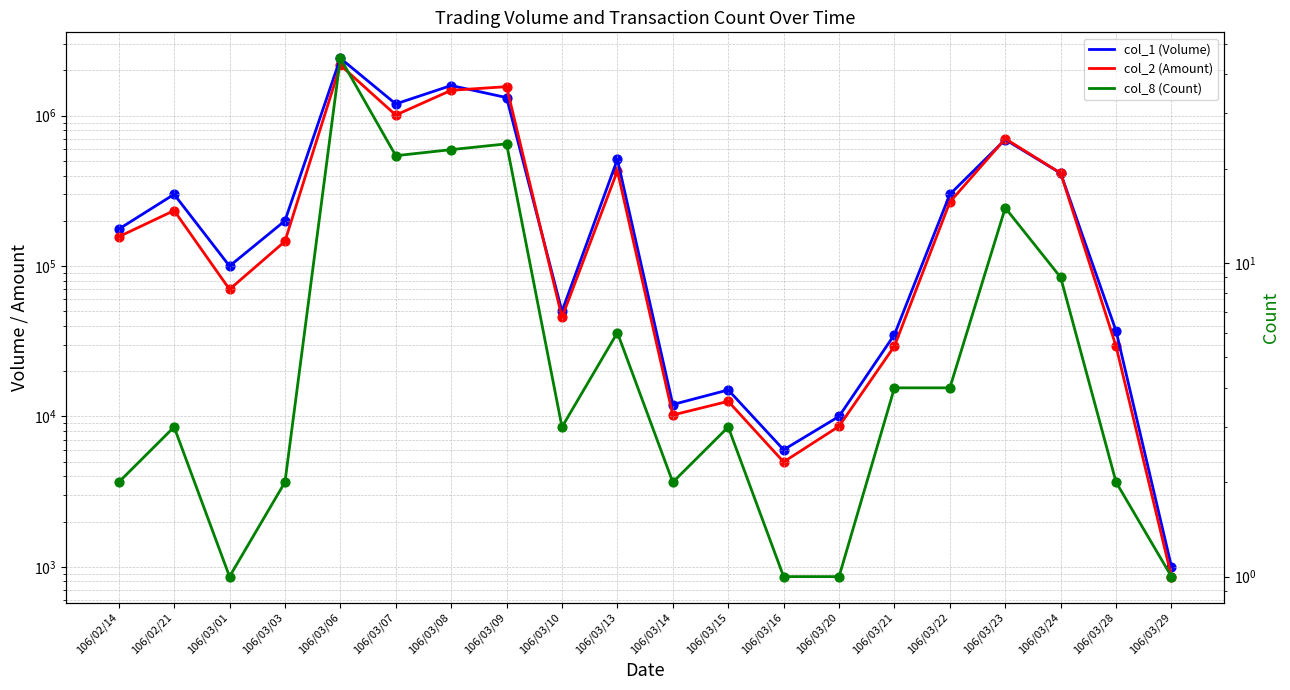

What are all the series names shown in the legend?

col_1 (Volume), col_2 (Amount), col_8 (Count)